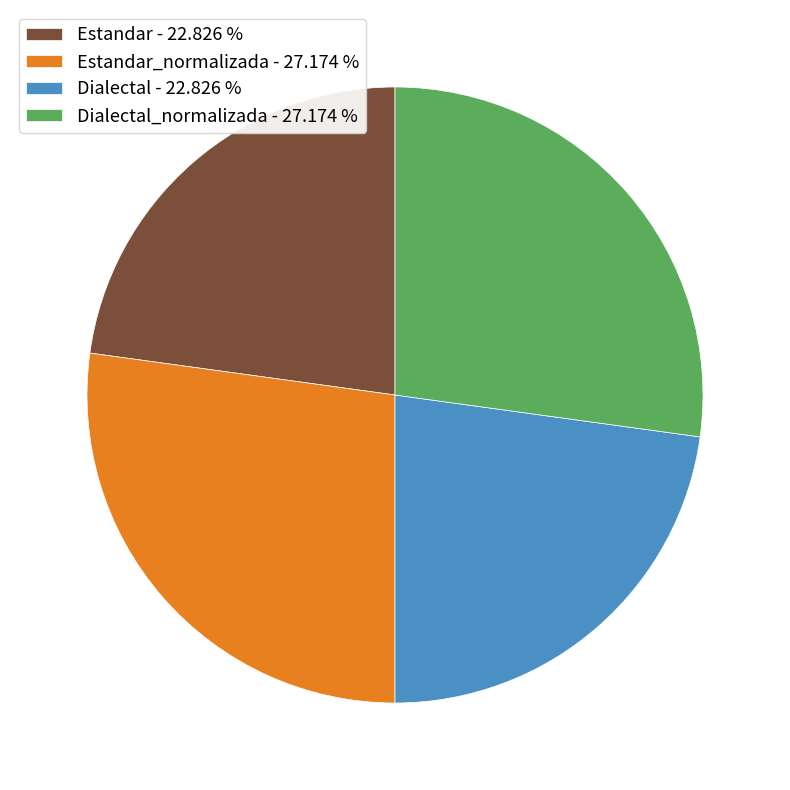

Does Estandar - 22.826 % represent more than half of the total?

No